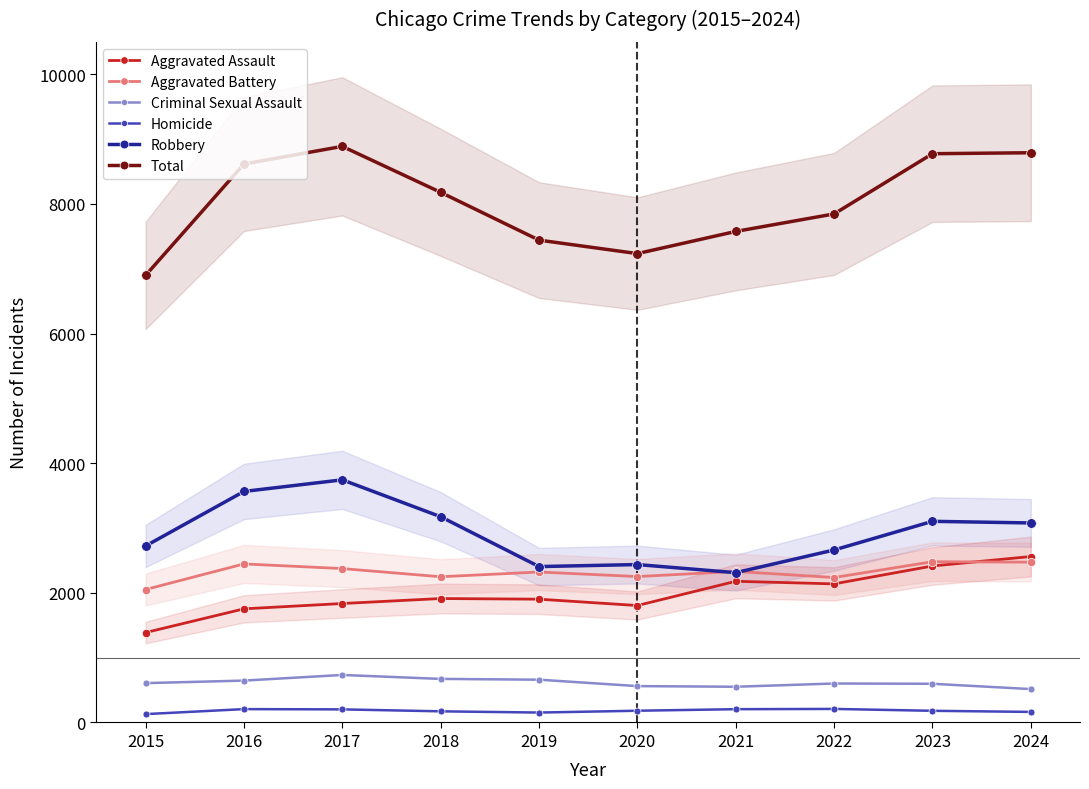

The value of Total at 2018 is 10954. True or false?

False